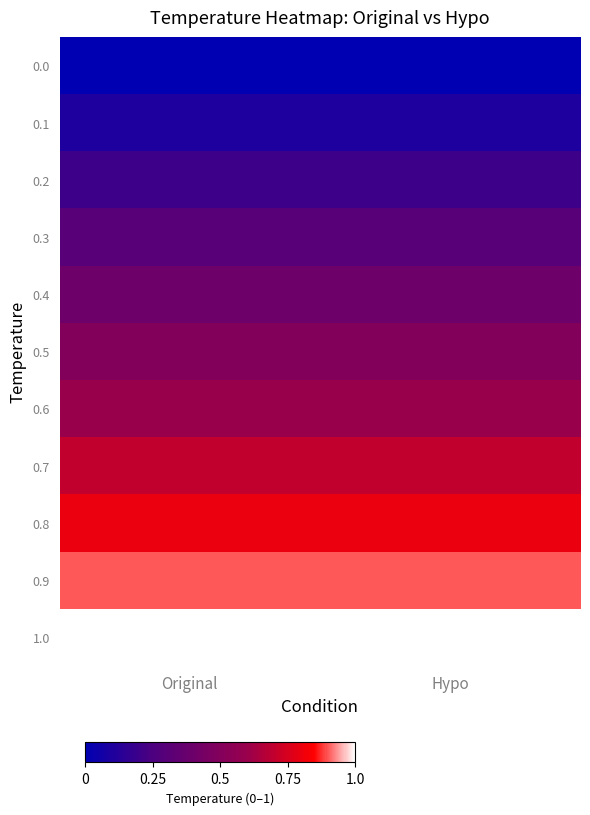

Reading right to left, transcribe all the data shown in this chart.

0.0: Hypo=0.0	Original=0.0
0.1: Hypo=0.1	Original=0.1
0.2: Hypo=0.2	Original=0.2
0.3: Hypo=0.3	Original=0.3
0.4: Hypo=0.4	Original=0.4
0.5: Hypo=0.5	Original=0.5
0.6: Hypo=0.6	Original=0.6
0.7: Hypo=0.7	Original=0.7
0.8: Hypo=0.8	Original=0.8
0.9: Hypo=0.9	Original=0.9
1.0: Hypo=1.0	Original=1.0